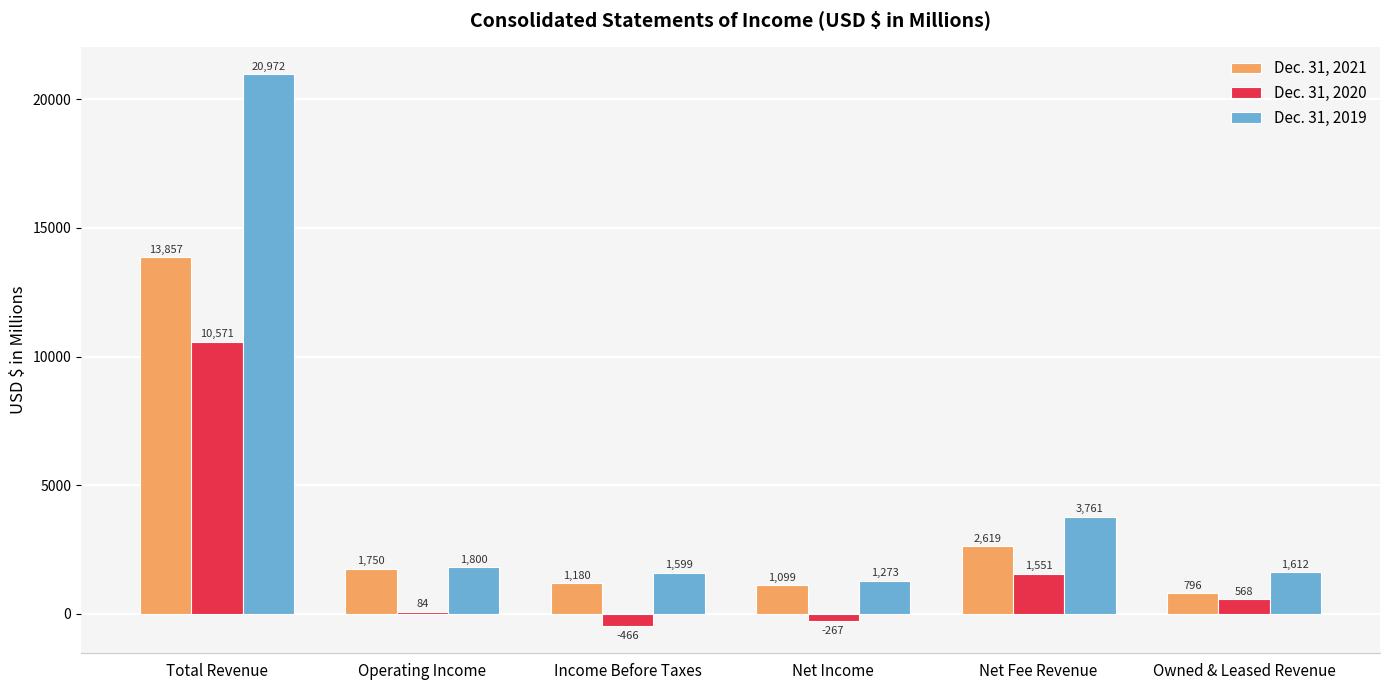

Is the value of Dec. 31, 2019 at Net Fee Revenue greater than the value of Dec. 31, 2021 at Net Fee Revenue?

Yes